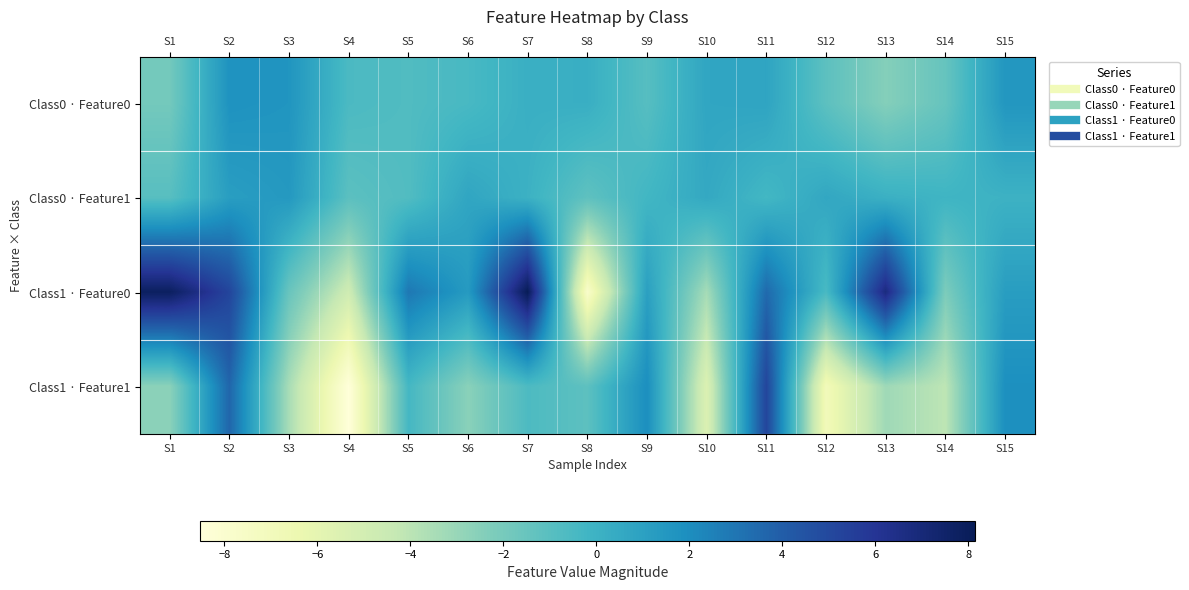

At which category is the sum across all series the highest?

S2